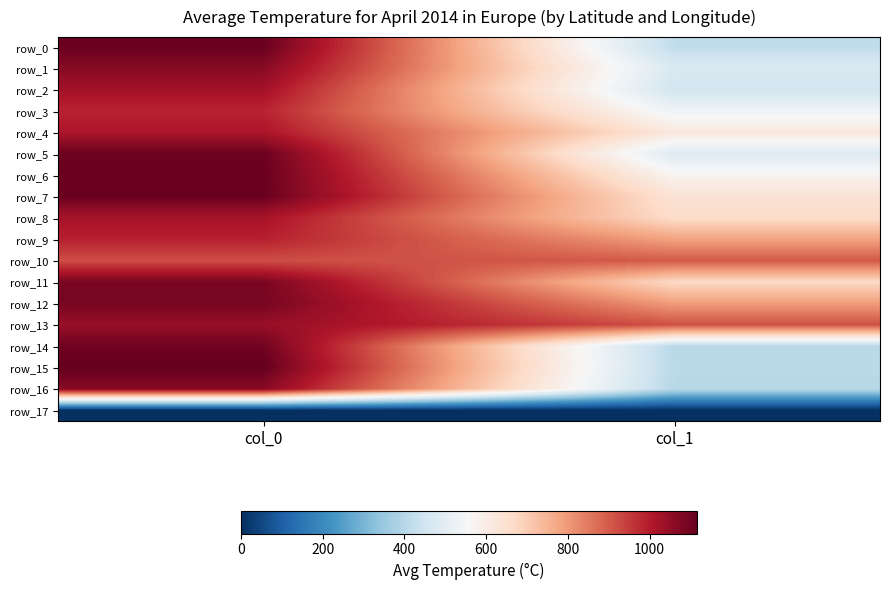

Which series has the largest range (max minus min)?

row_15